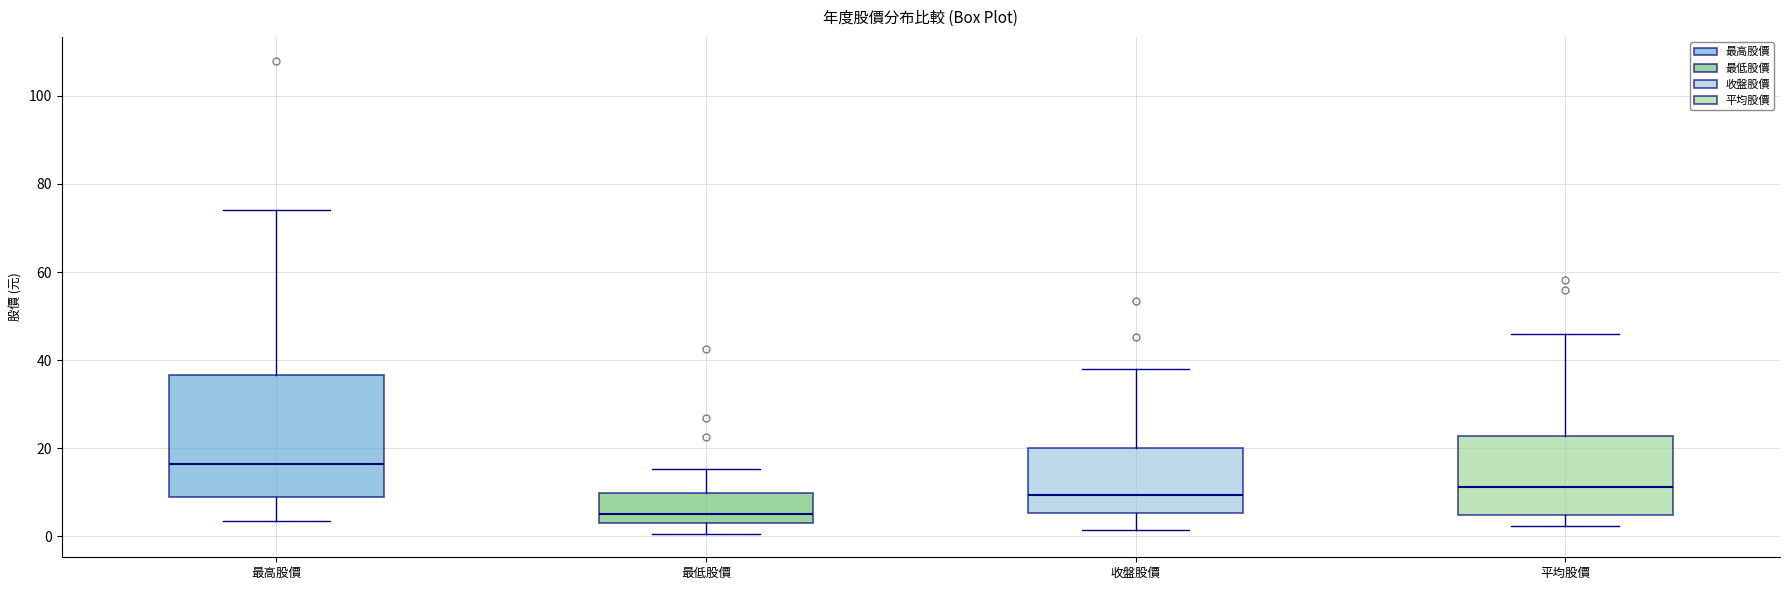

Where does the upper whisker of the box for 最低股價 end on the y-axis? The values are not printed on the chart, so give them approximately, as read against the axis.

16